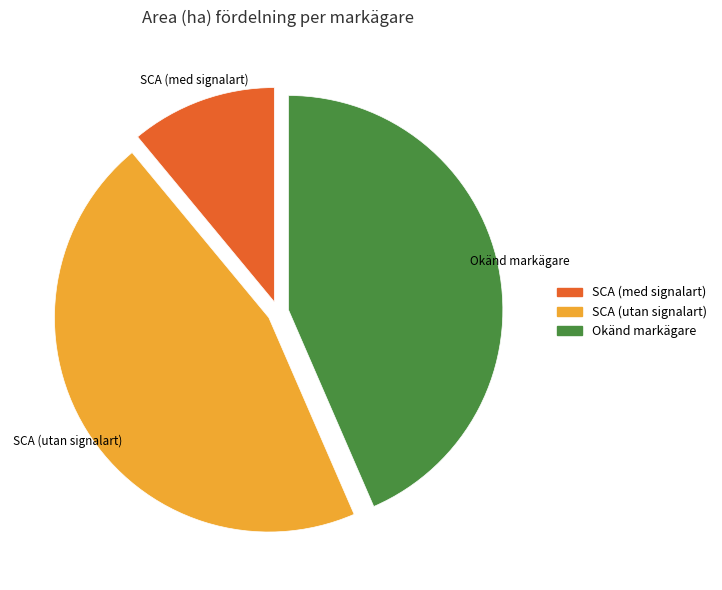

What is the smallest slice in the pie chart?

SCA (med signalart)